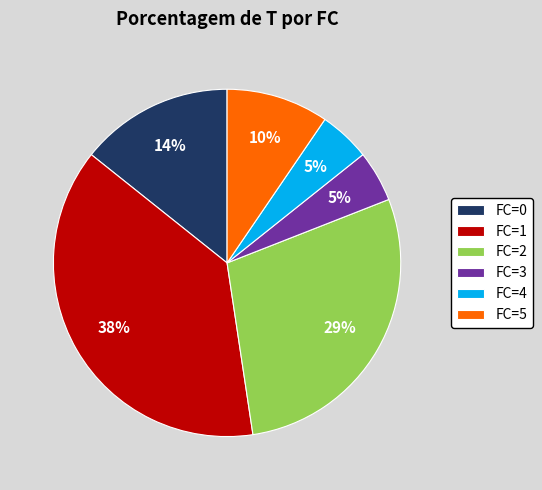

Which has a higher value, FC=3 or FC=0?

FC=0